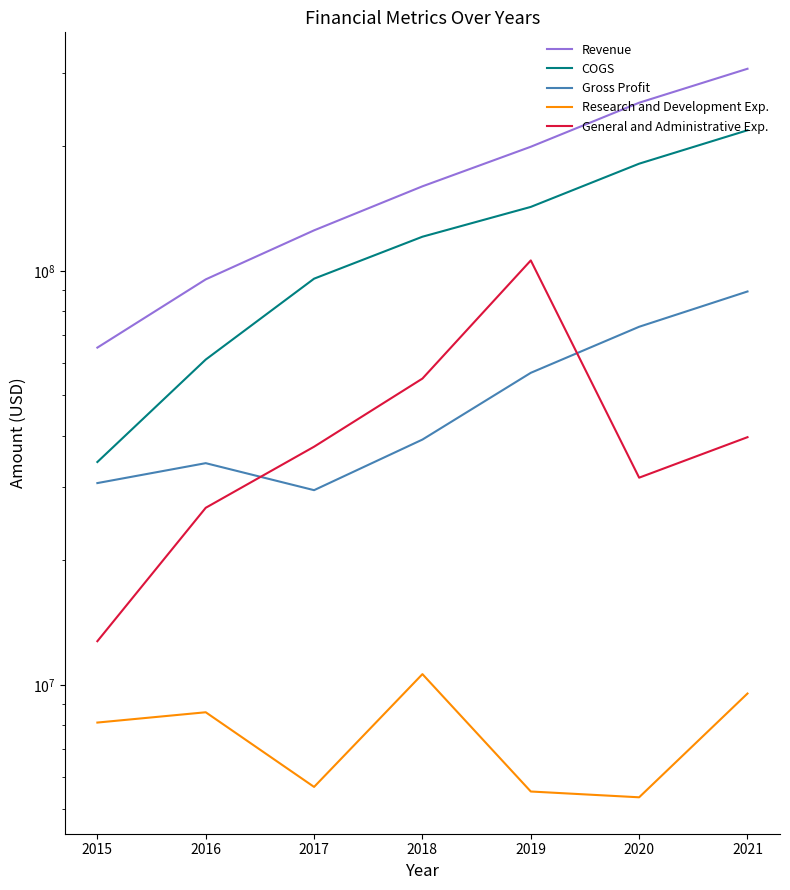

Which category has the lowest value across all series?

2020